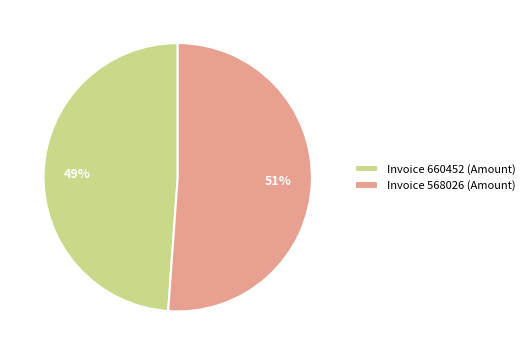

The Invoice 568026 (Amount) slice represents 51% of the pie. True or false?

True